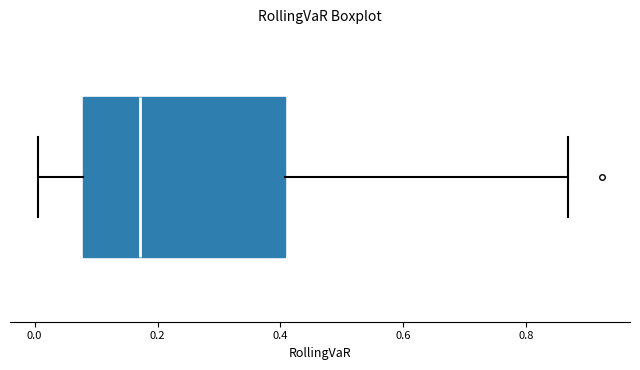

Where is the left edge of the box on the x-axis? The values are not printed on the chart, so give them approximately, as read against the axis.

0.08